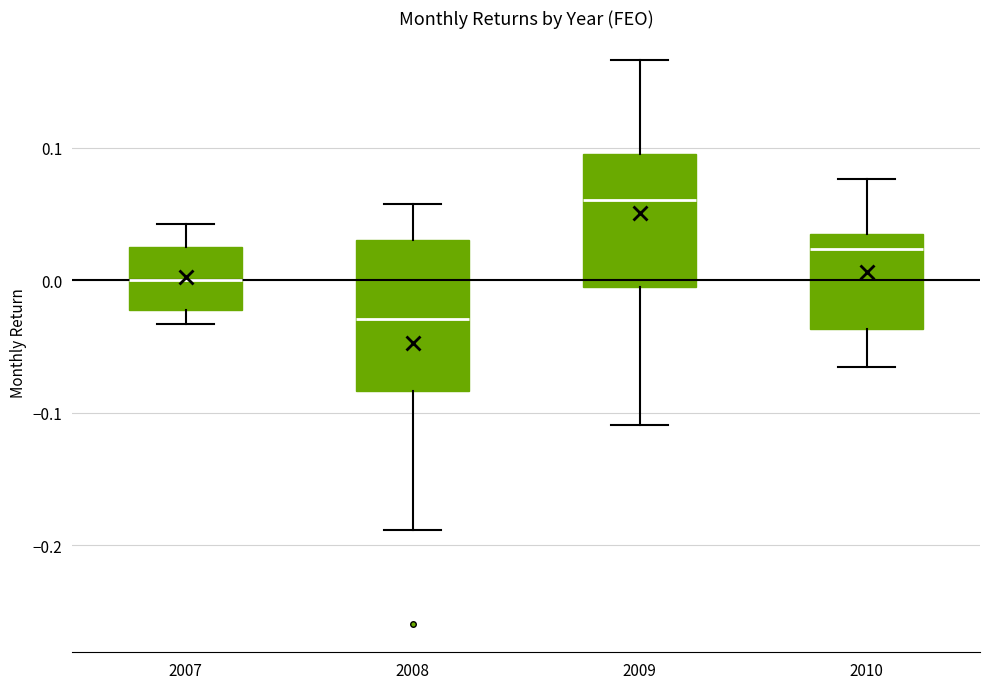

Which box has the highest median line?

2009